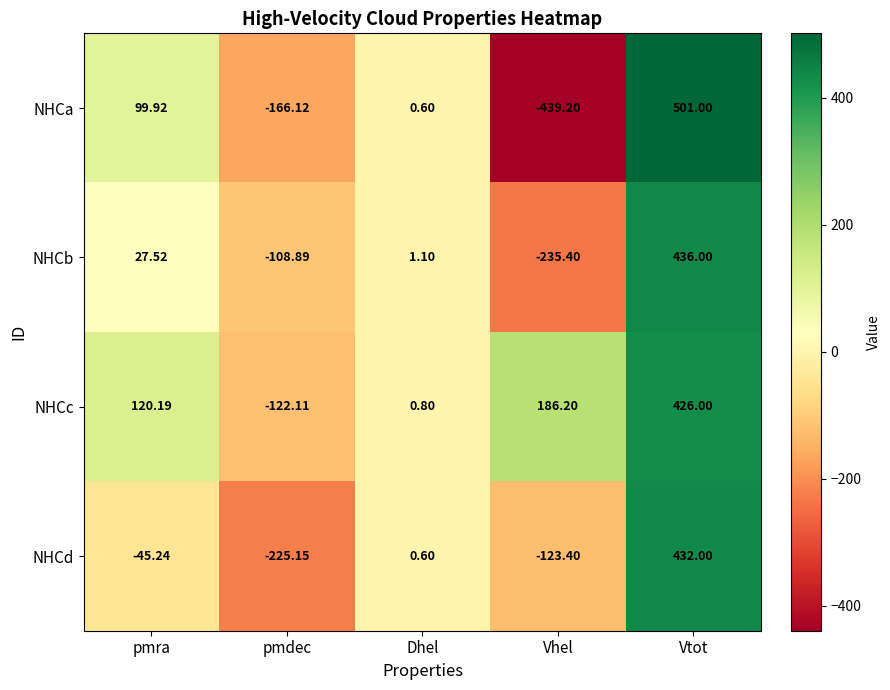

Which series changed the most between Dhel and Vtot?

NHCa